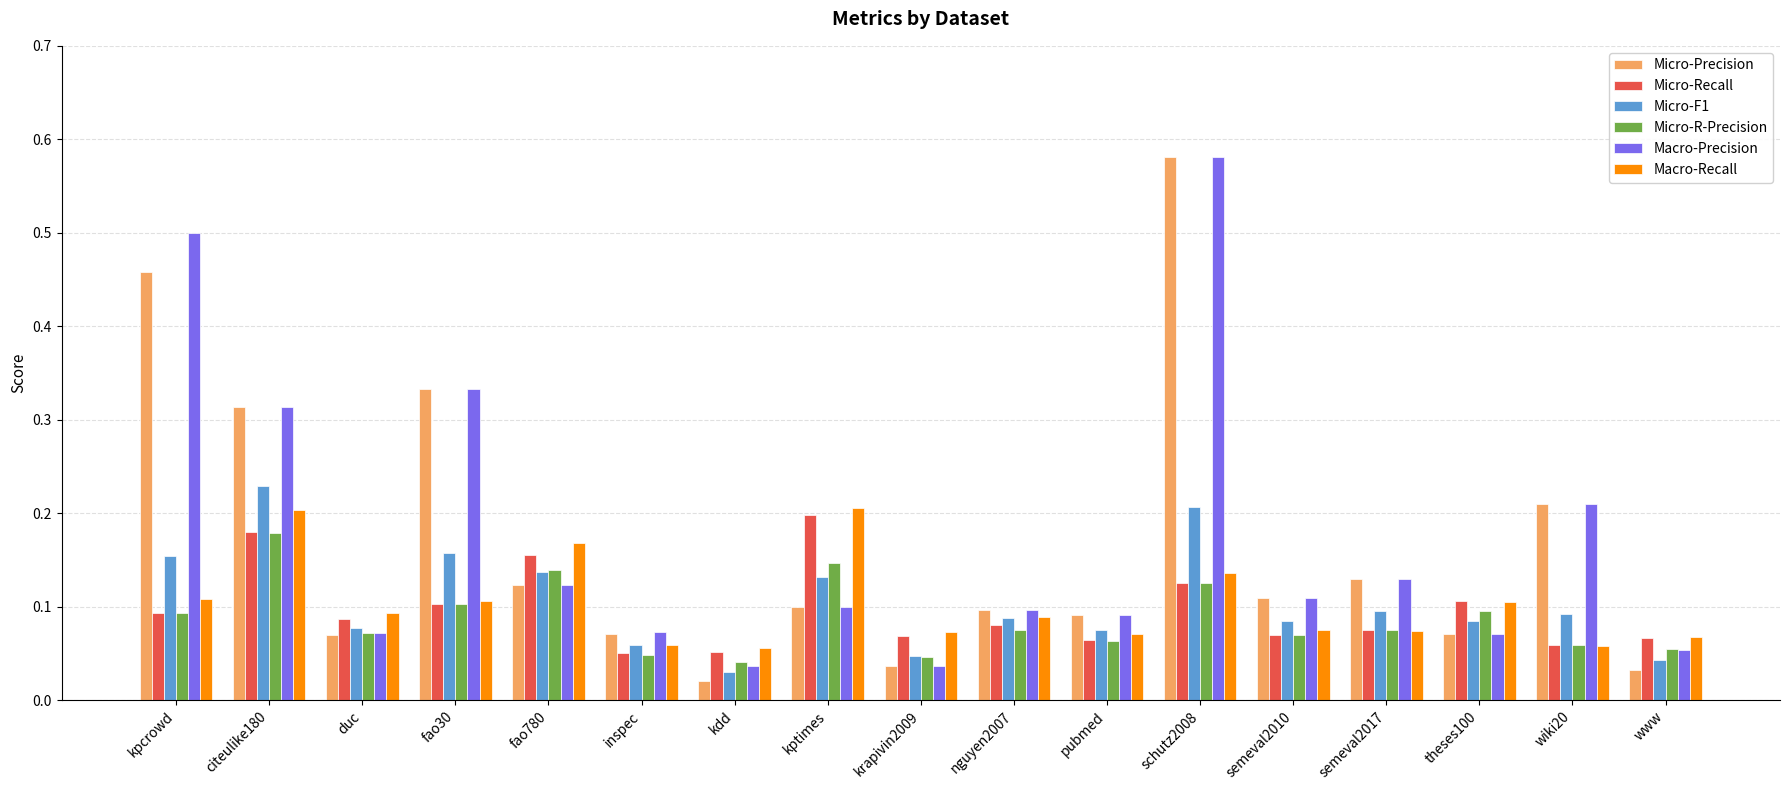

The value of Macro-Recall at schutz2008 is 0.1. True or false?

True